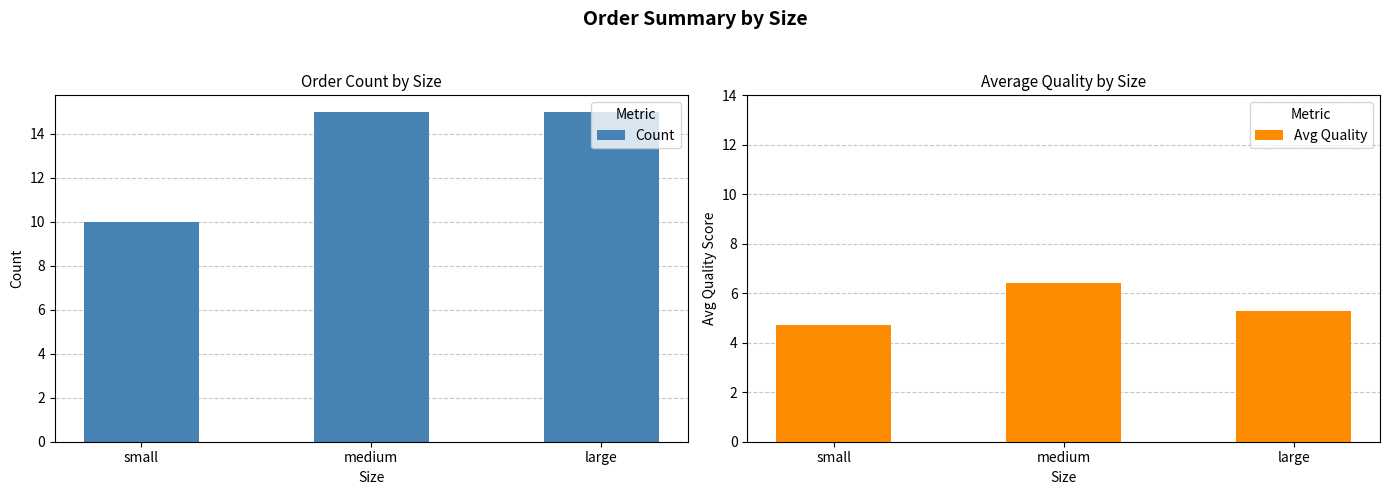

How many groups of bars are there?

3